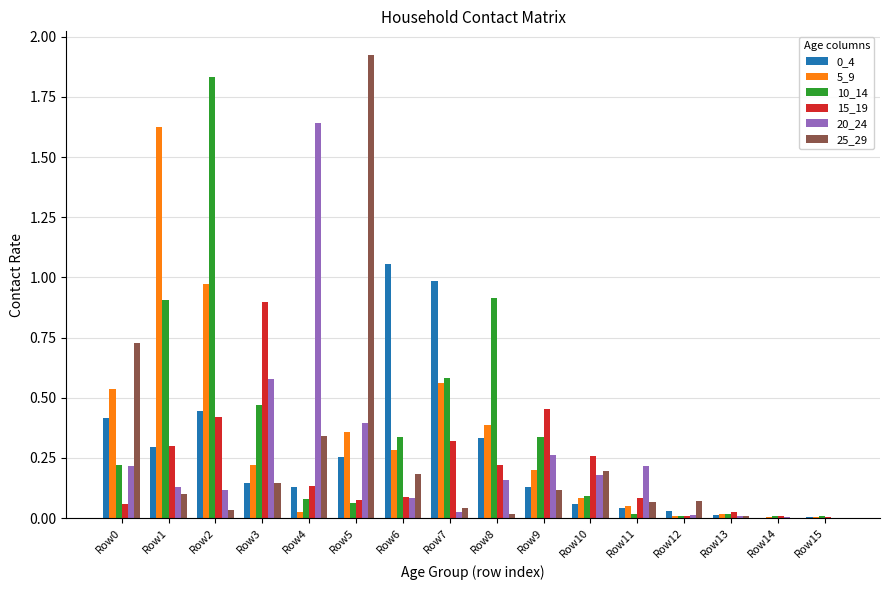

What is the sum of all 20_24 values?

4.0